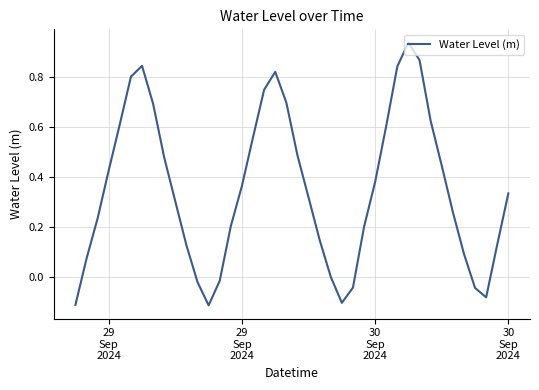

What is the difference between the maximum and minimum values?

1.1